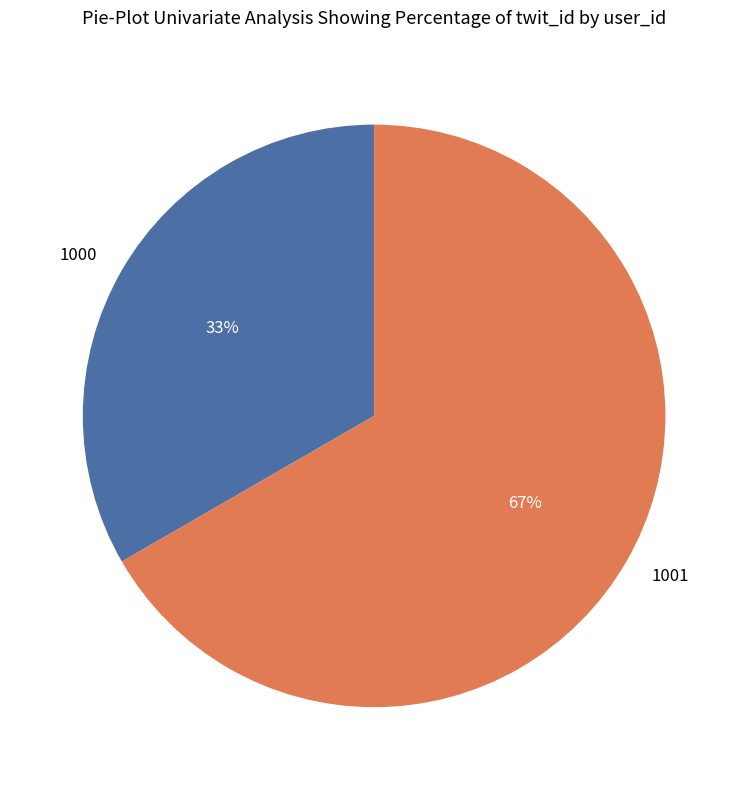

How many slices are in this pie chart?

2